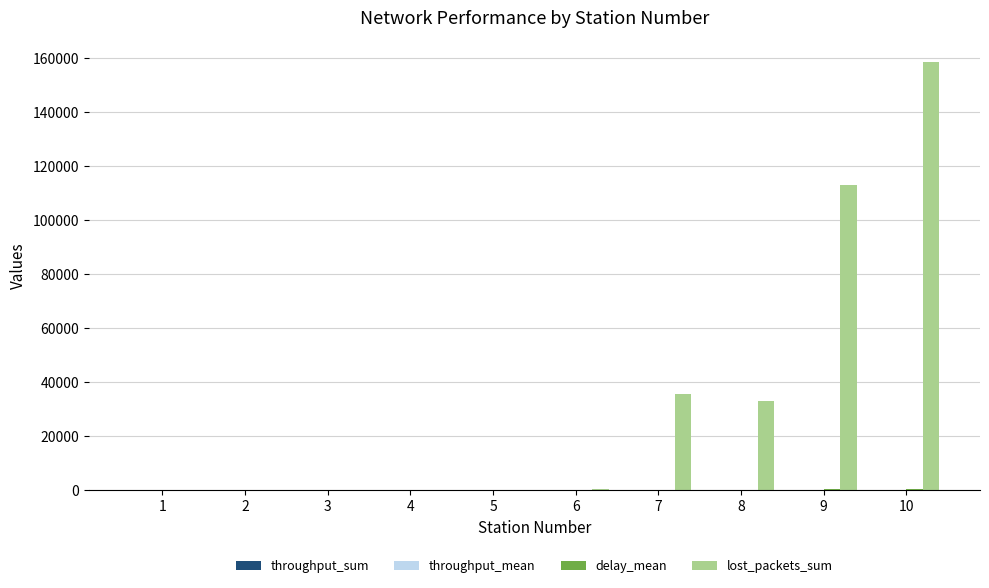

At which category is the sum across all series the highest?

10